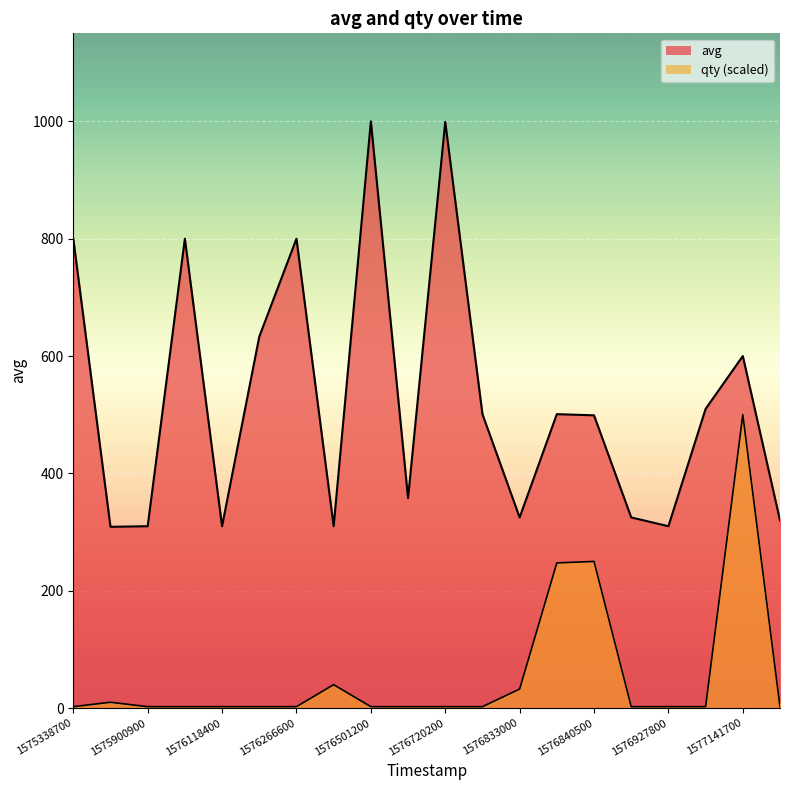

Rank the categories by avg value from lowest to highest.

1575620100, 1575900900, 1576118400, 1576326000, 1576927800, 1577306100, 1576833000, 1576842000, 1576644600, 1576840500, 1576791300, 1576838400, 1577085000, 1577141700, 1576197900, 1575338700, 1575990900, 1576266600, 1576720200, 1576501200